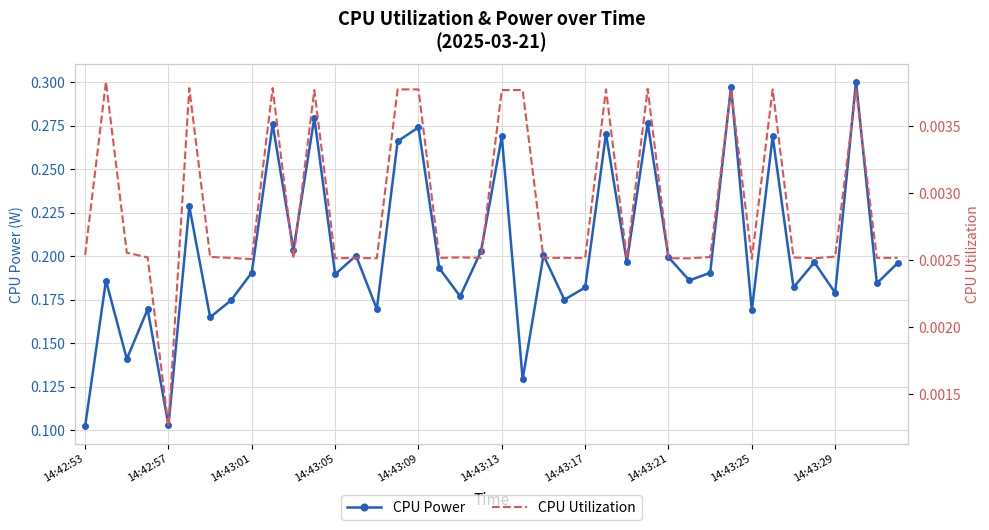

How many CPU Power values are between 0 and 1?

40